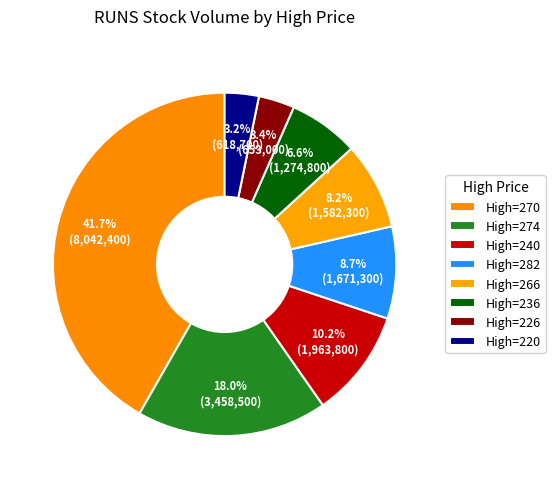

How many segments does this pie chart have?

8